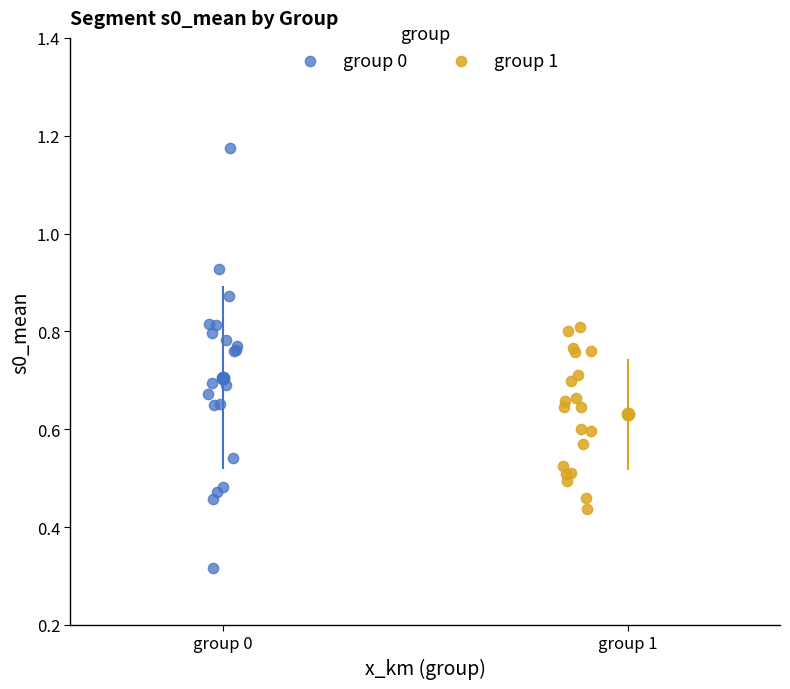

Which series has the widest spread of Y values?

group 0